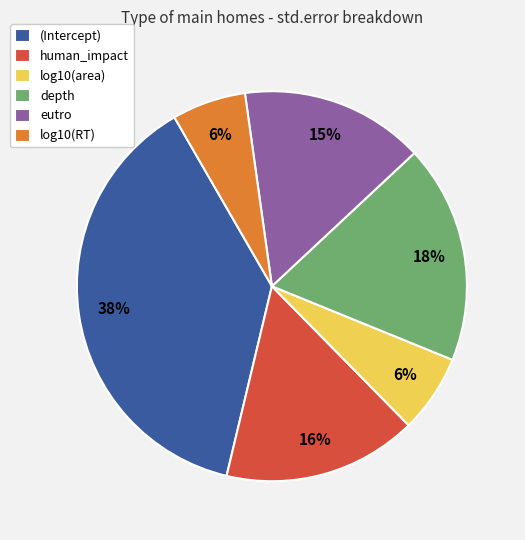

Is the sum of depth and log10(RT) greater than half?

No